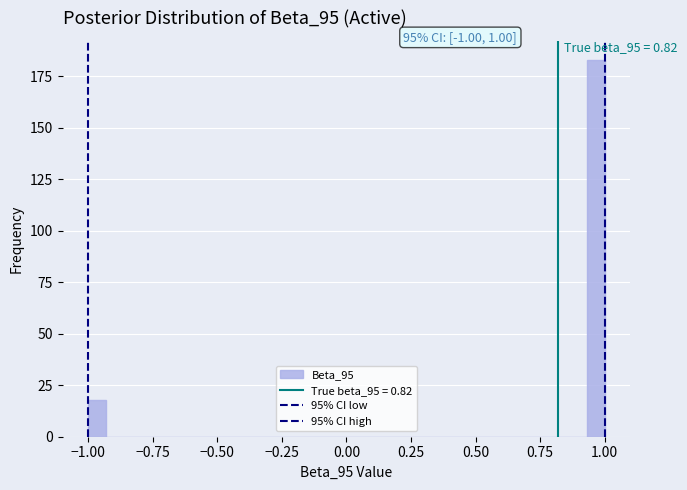

Around what value on the x-axis is the tallest bar? Give the approximate position of its centre, as read against the axis.

0.95